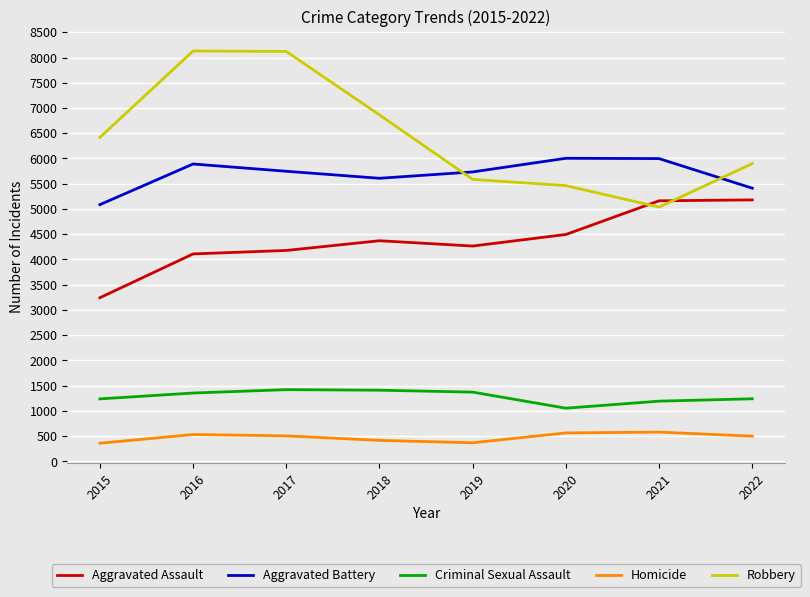

True or false: Aggravated Battery and Criminal Sexual Assault intersect in this chart.

False